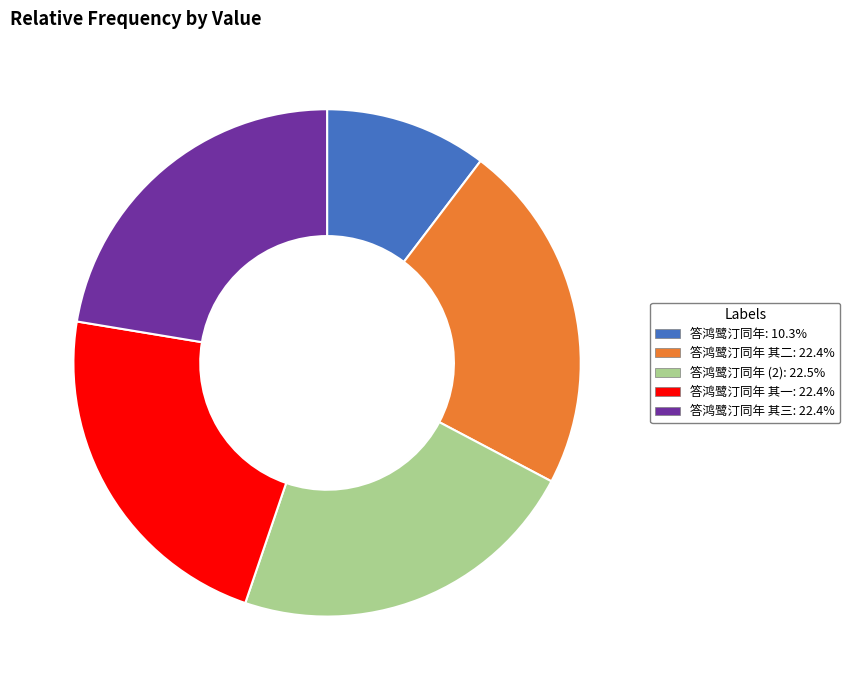

How many segments does this pie chart have?

5